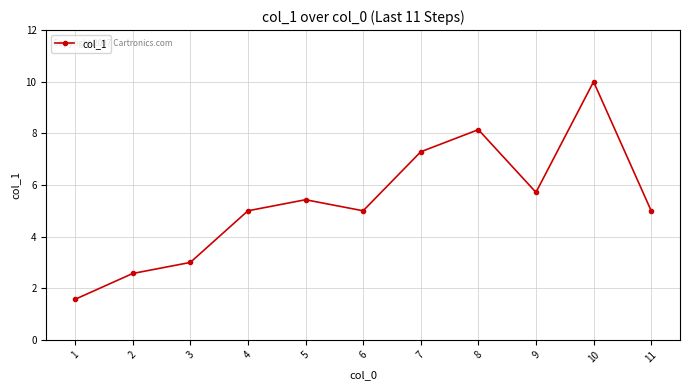

How many points are lower than both their immediate neighbors (excluding endpoints)?

2